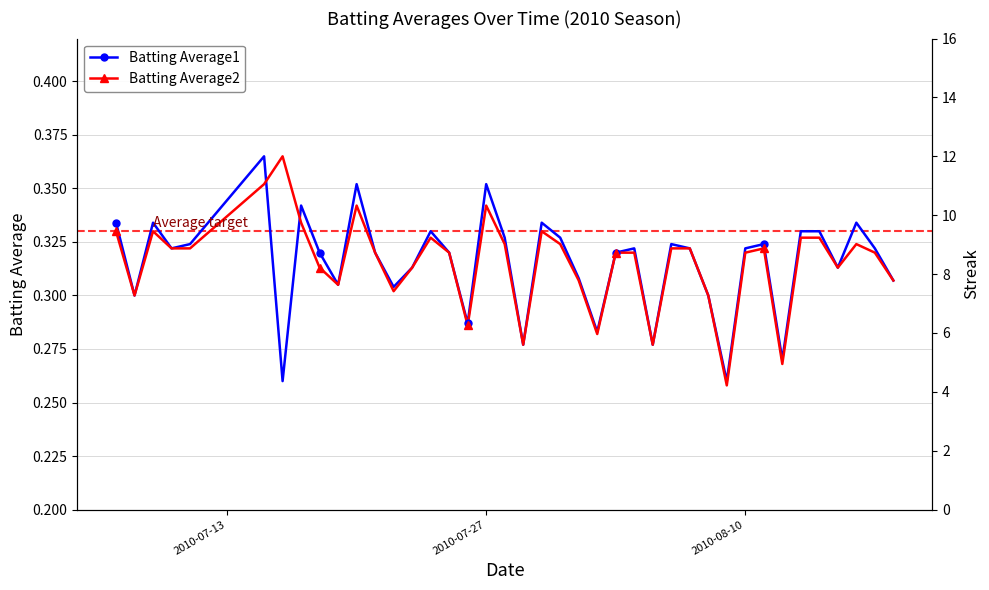

Is the value of Batting Average2 at 5 greater than the value of Batting Average1 at 20?

Yes